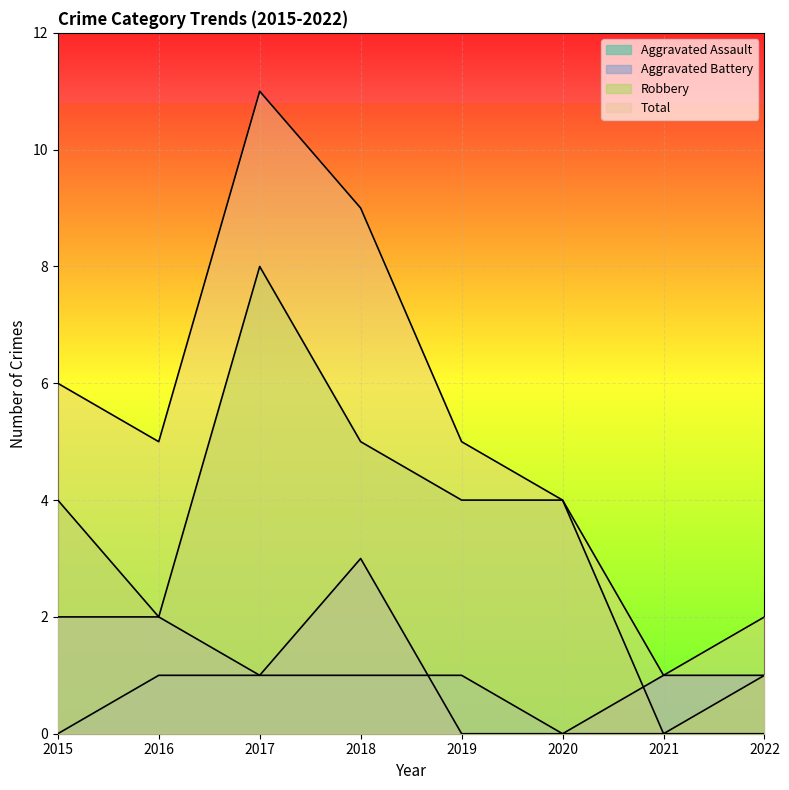

How many data points in Aggravated Battery are less than 1?

2